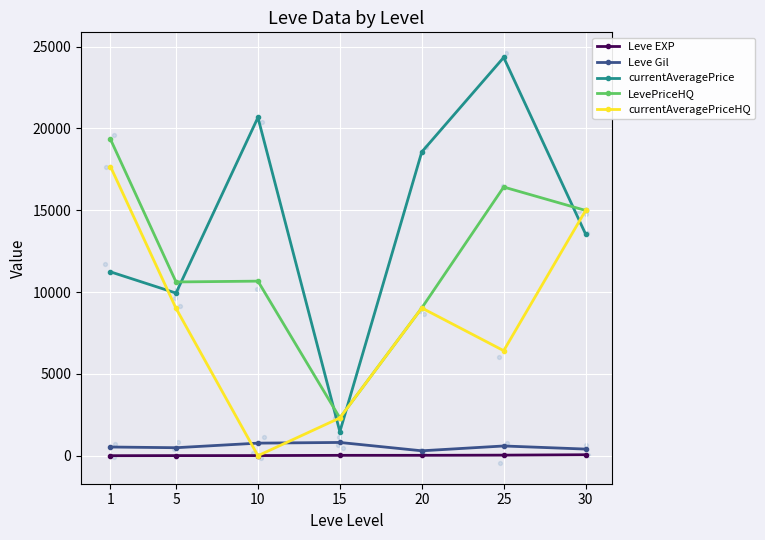

What are all the series names shown in the legend?

Leve EXP, Leve Gil, currentAveragePrice, LevePriceHQ, currentAveragePriceHQ